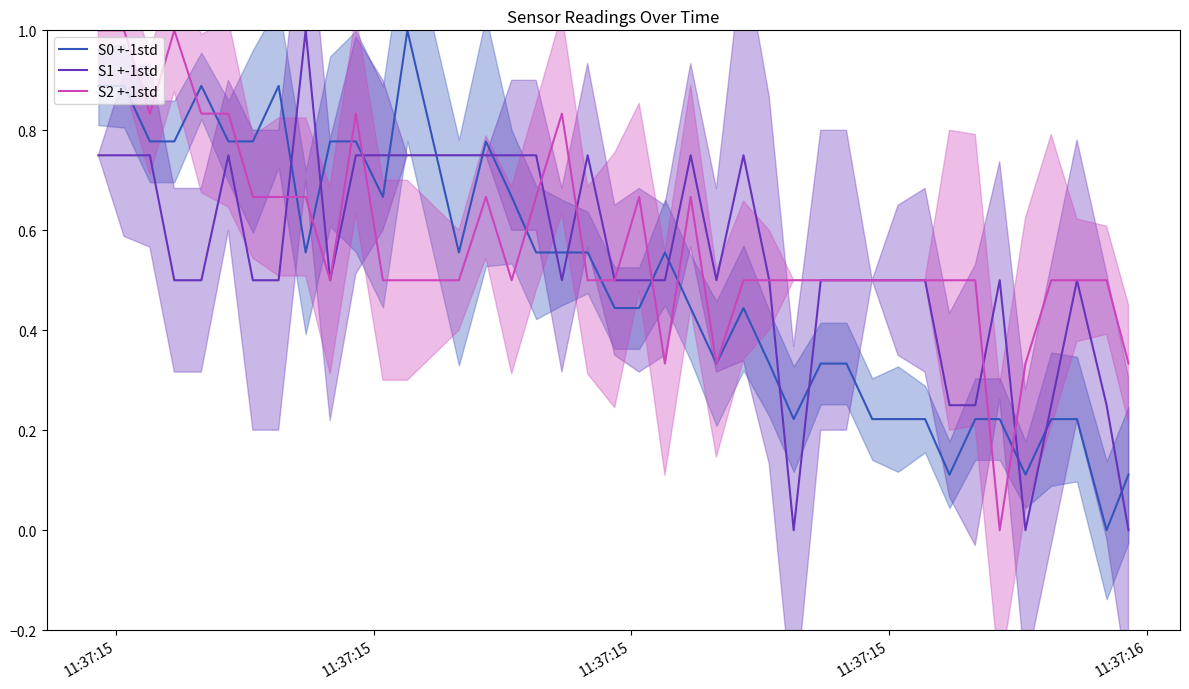

True or false: S2 +-1std has more than 1 points higher than both neighbors.

True